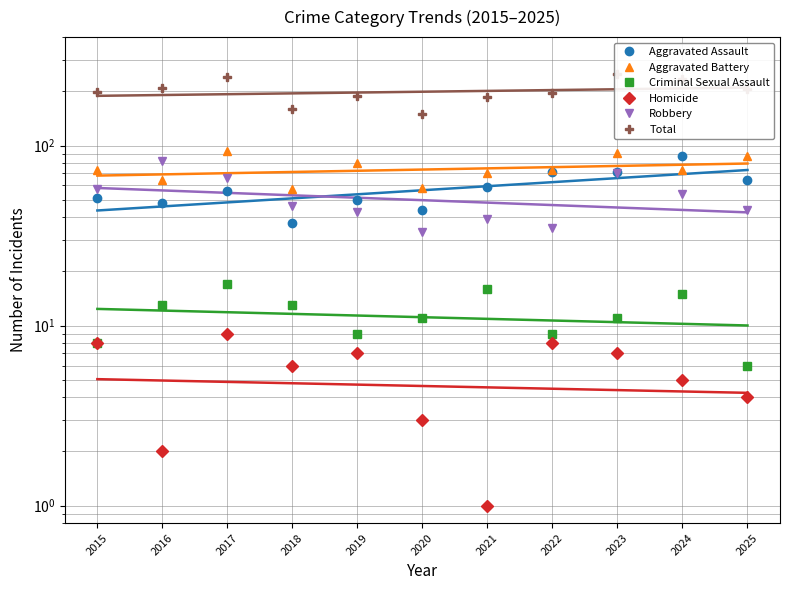

What is the maximum value for Homicide?

9